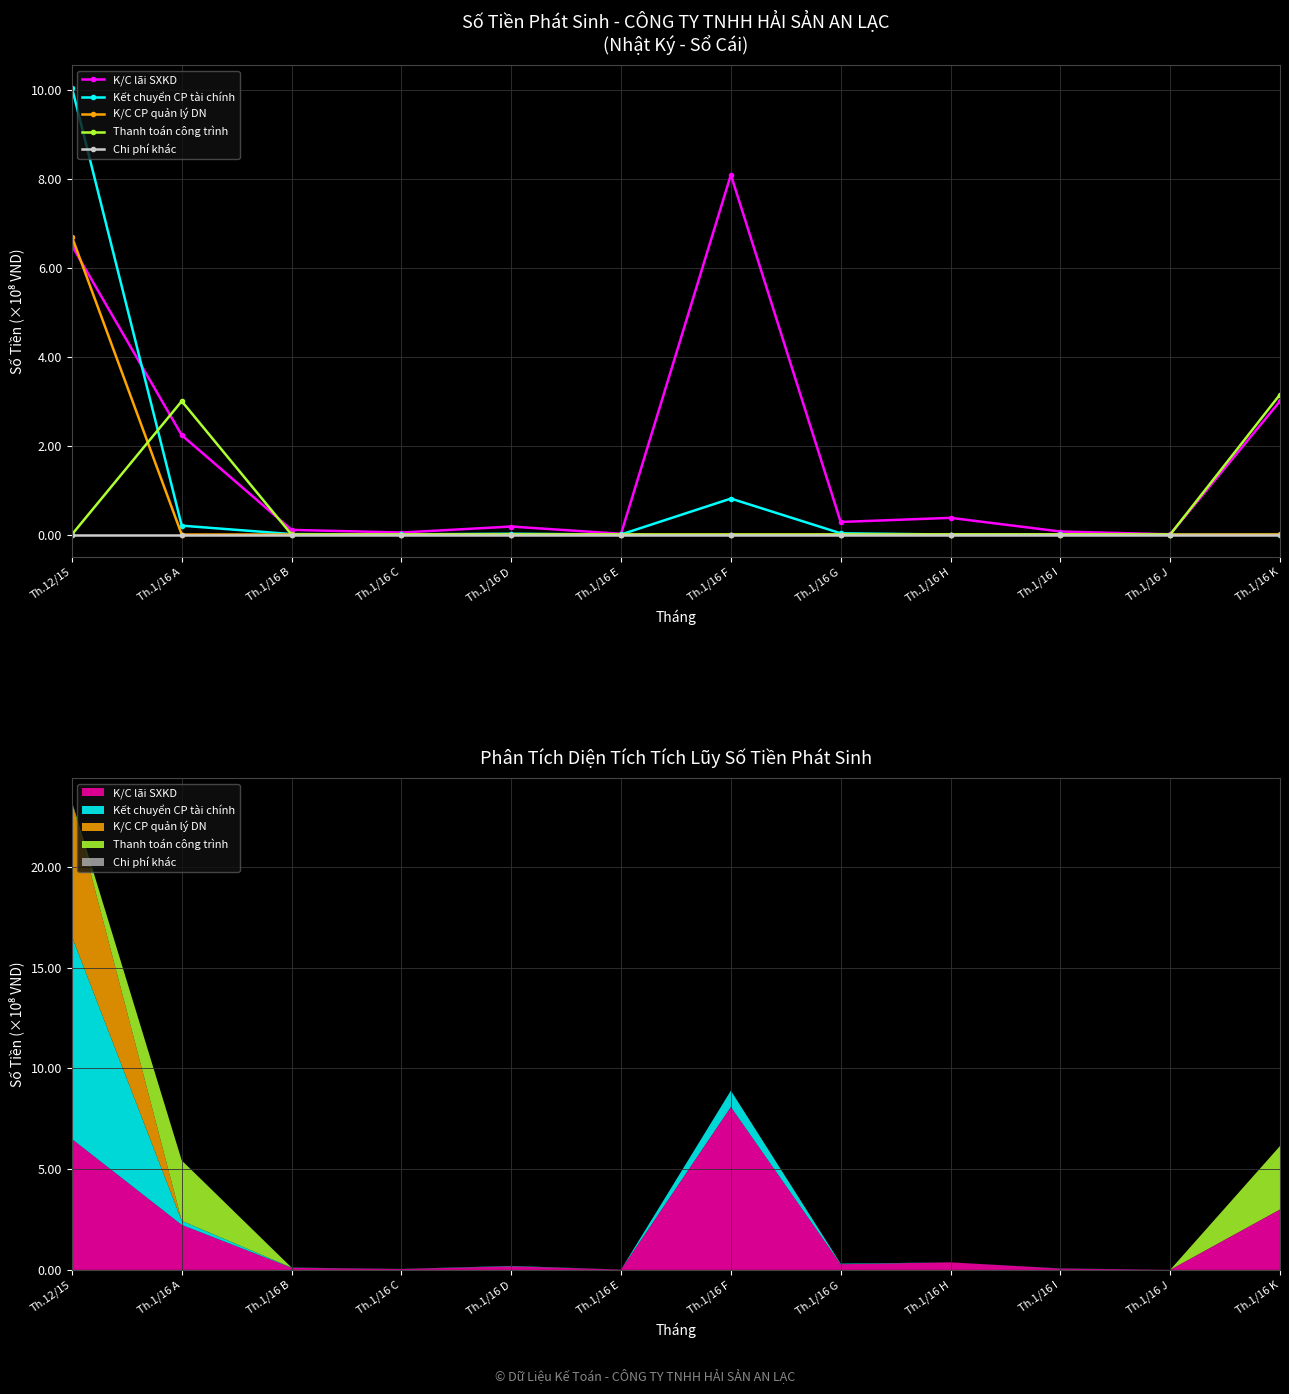

True or false: Chi phí khác has more than 2 interior local peaks.

False